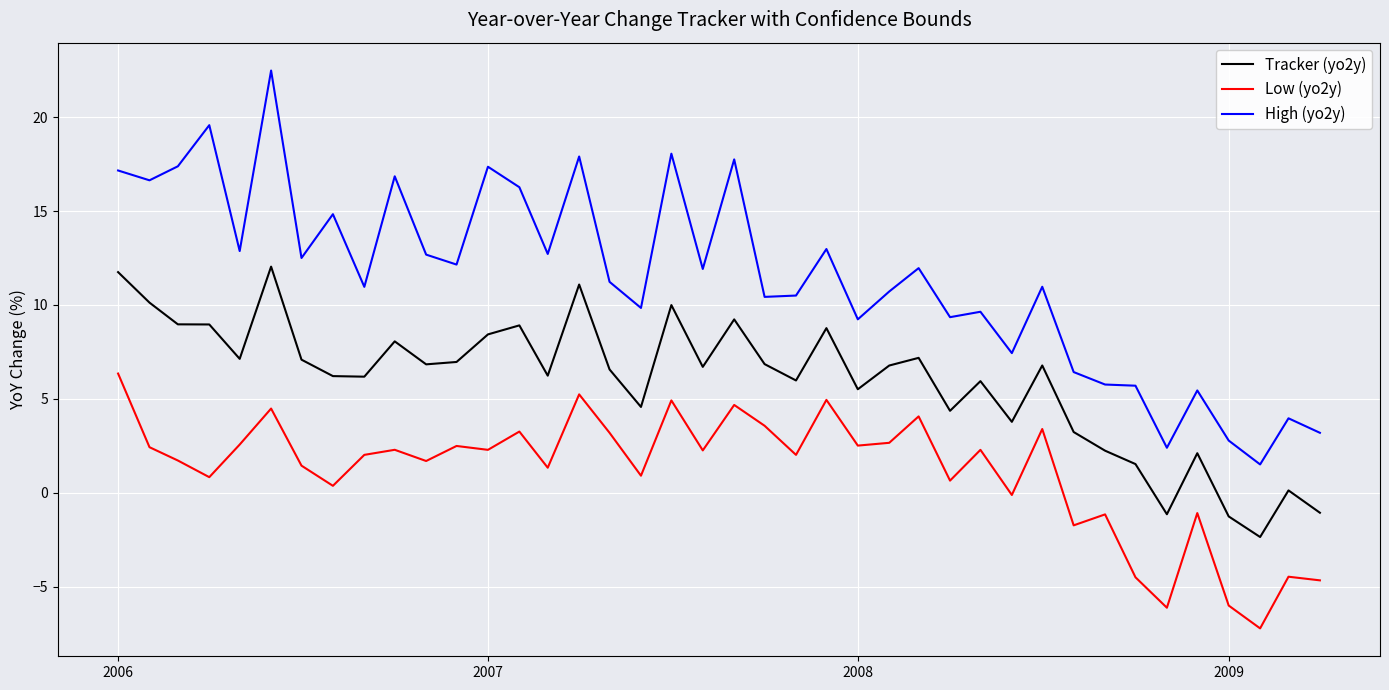

Which series has the largest total across all categories?

High (yo2y)